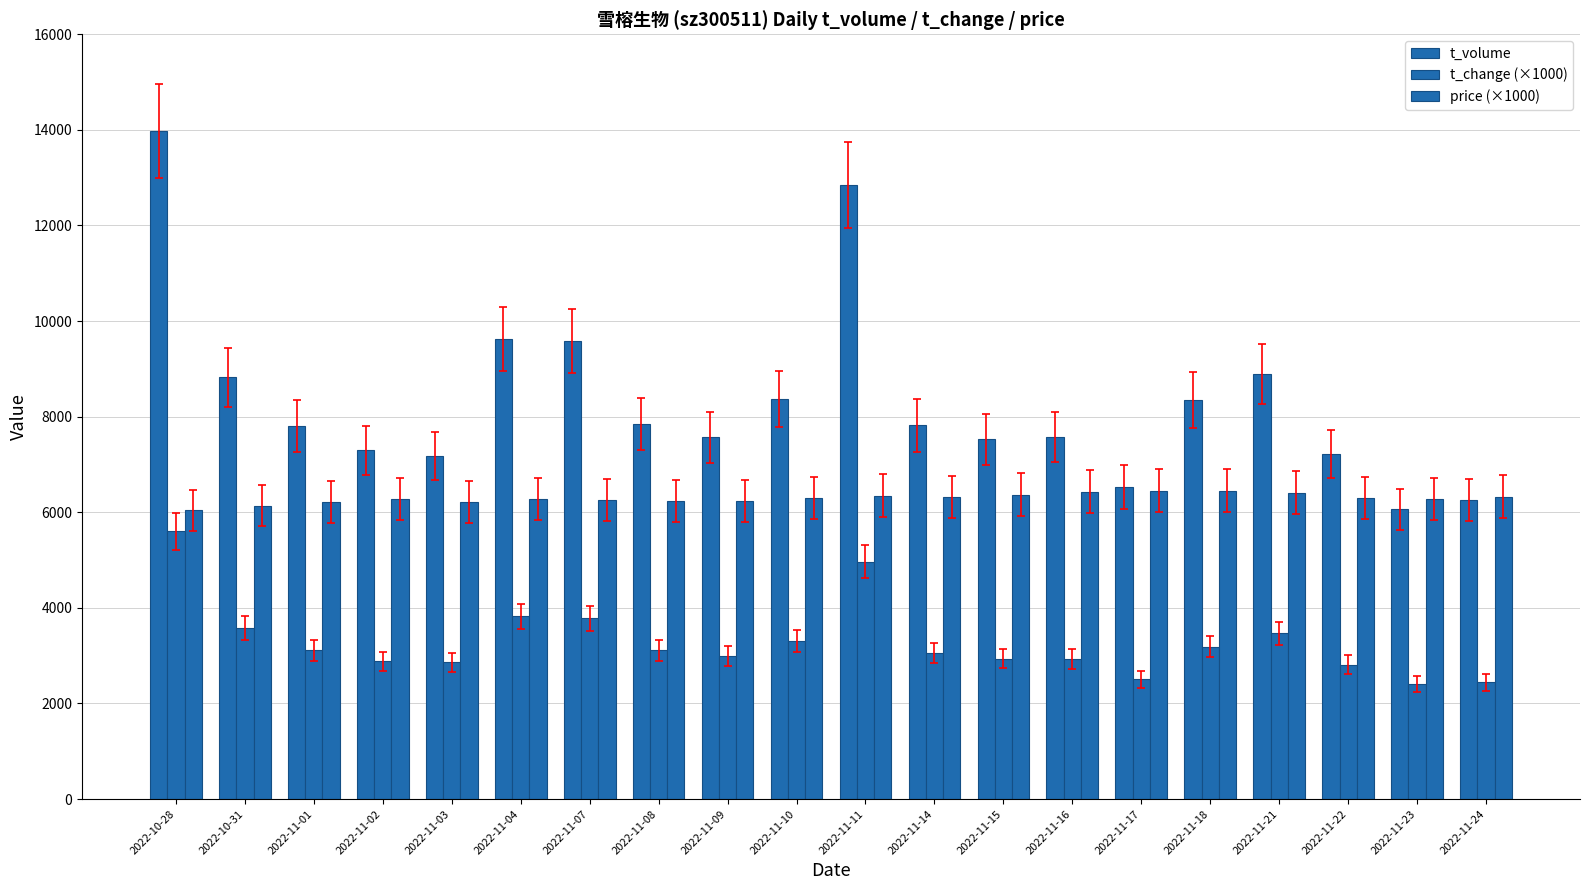

How many data points in t_change (×1000) are less than 3110?

10